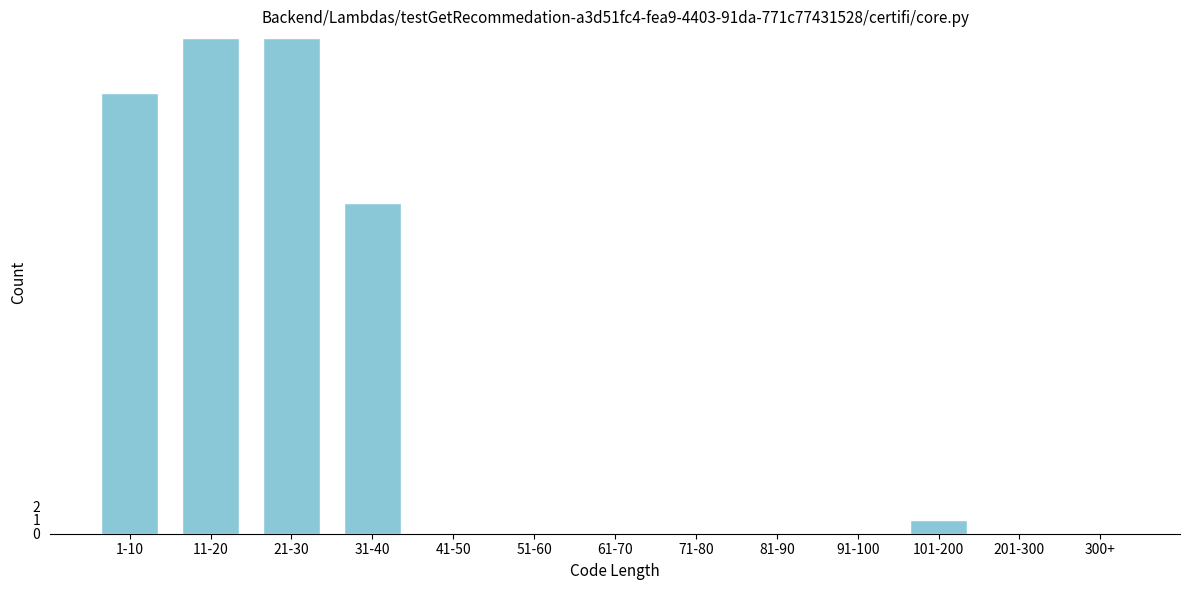

Reading left to right, extract all data points from this chart.

1-10=32	11-20=36	21-30=36	31-40=24	41-50=0	51-60=0	61-70=0	71-80=0	81-90=0	91-100=0	101-200=1	201-300=0	300+=0